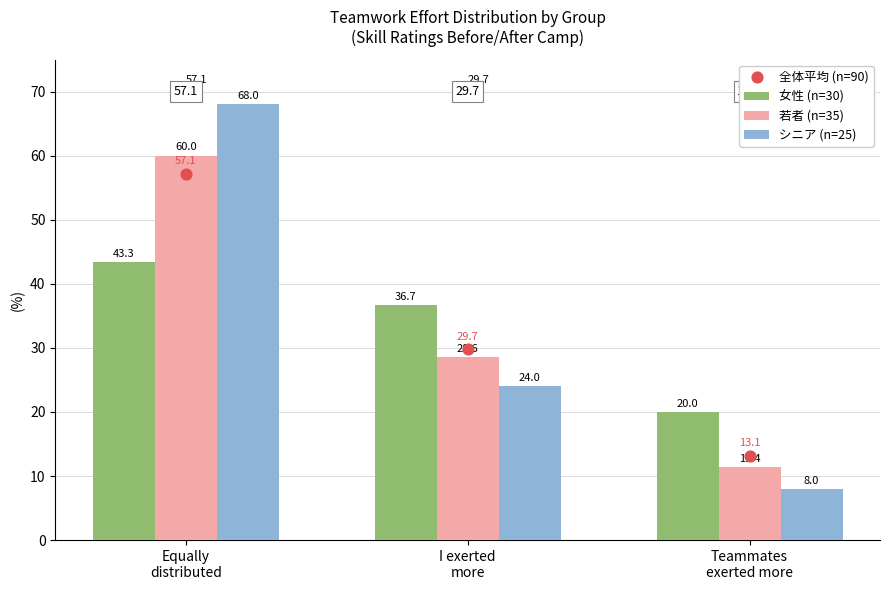

What are all the series names shown in the legend?

女性 (n=30), 若者 (n=35), シニア (n=25), 全体平均 (n=90)